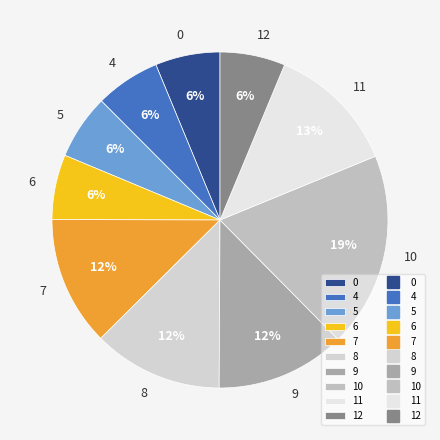

Do 11 and 6 together represent more than half of the pie?

No